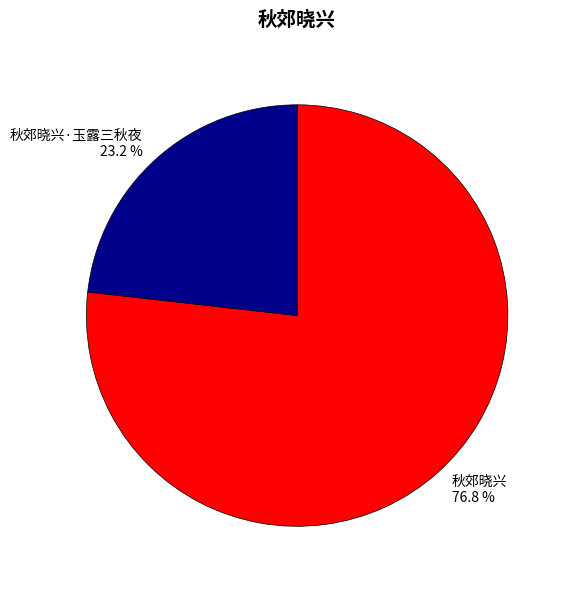

How many segments does this pie chart have?

2